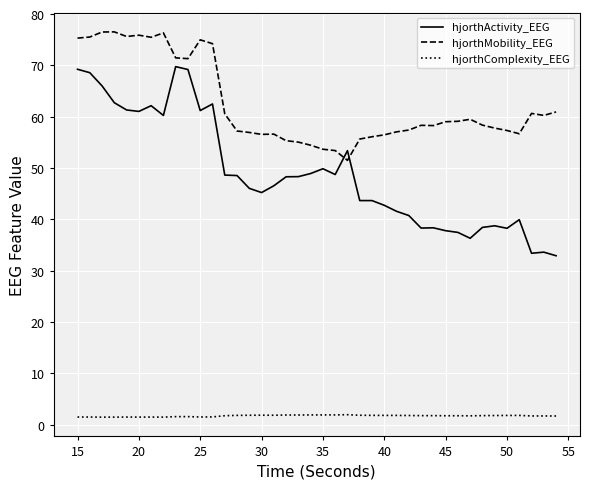

What is the minimum value for hjorthMobility_EEG?

51.5